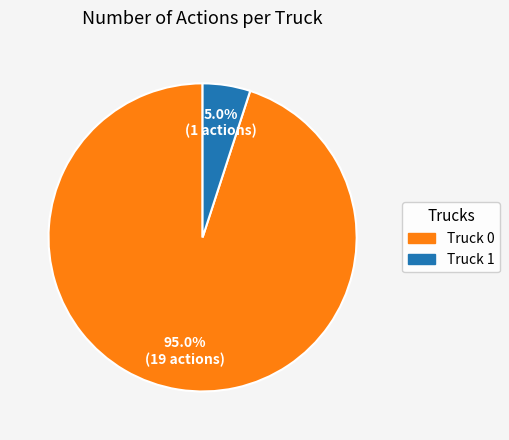

What percentage is NOT represented by Truck 1?

95.0%